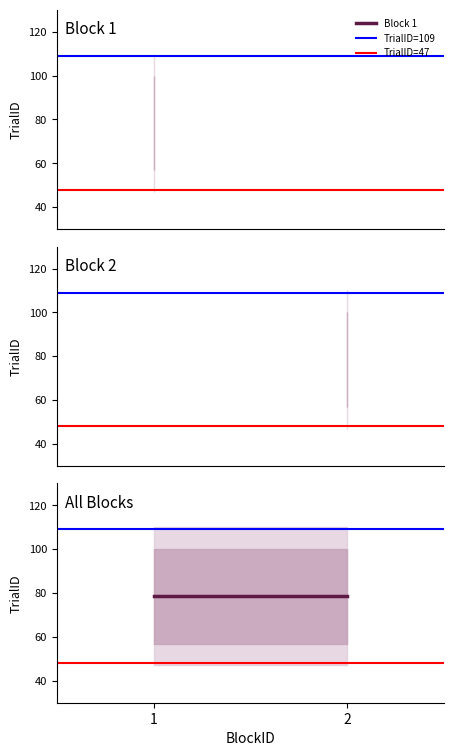

At how many categories does at least one series exceed 72?

2